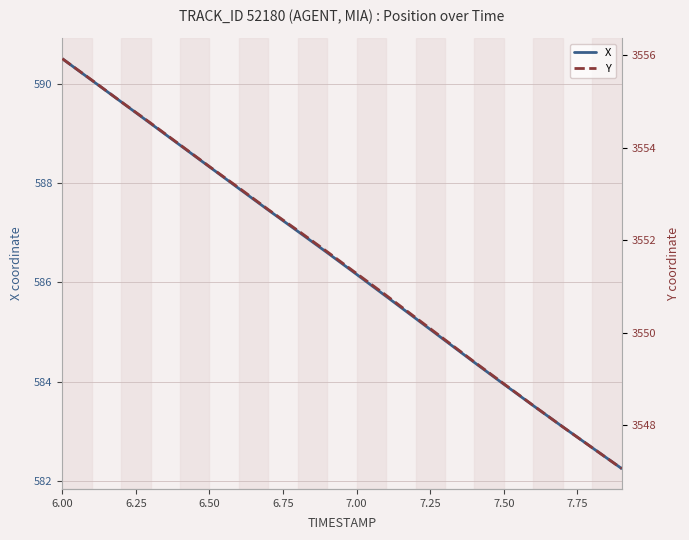

Is this an area chart (filled region under the line)?

No